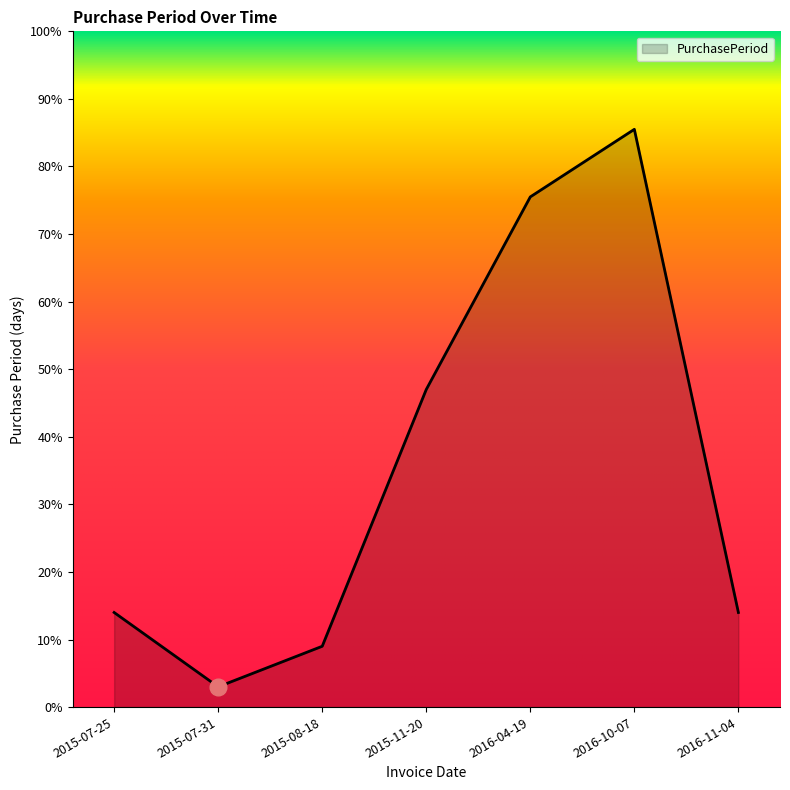

How many interior local valleys (lower than both neighbors) does the data have?

1